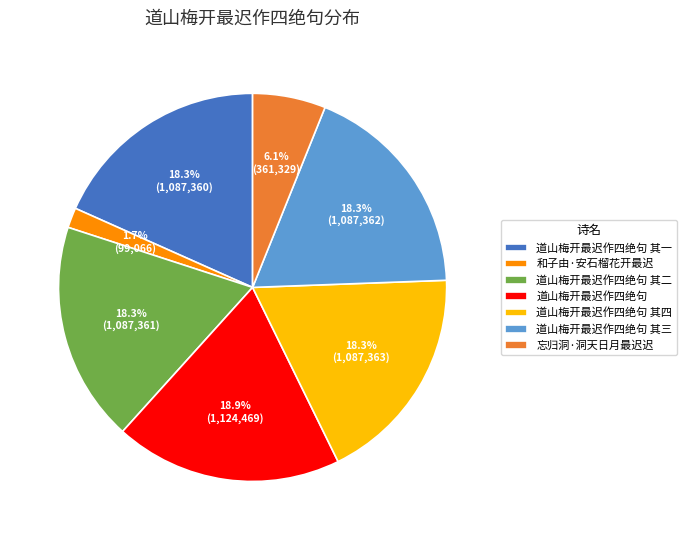

Which category has the biggest portion of the pie?

道山梅开最迟作四绝句